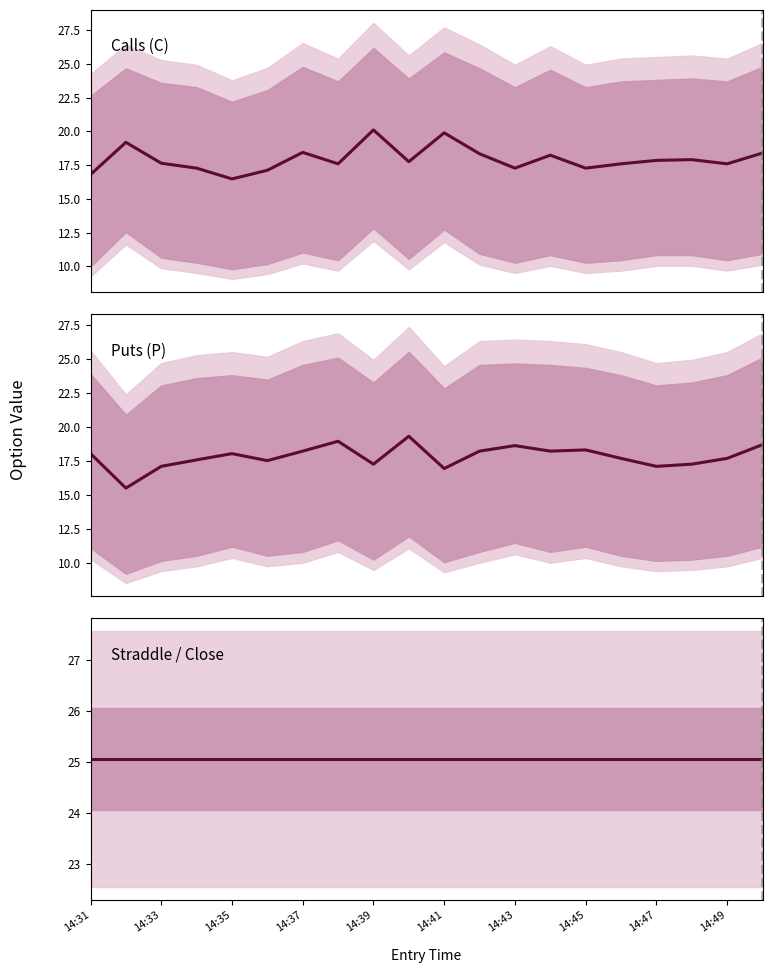

Is it true that Calls (C) equals 17.3 at 14:43?

True